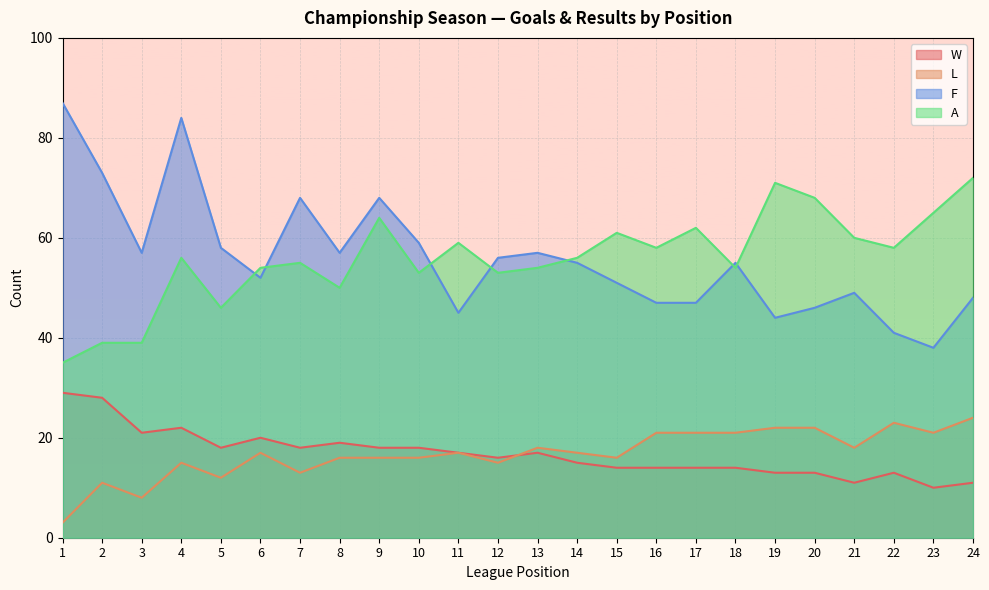

List the series in order of their peak value, lowest first.

L, W, A, F